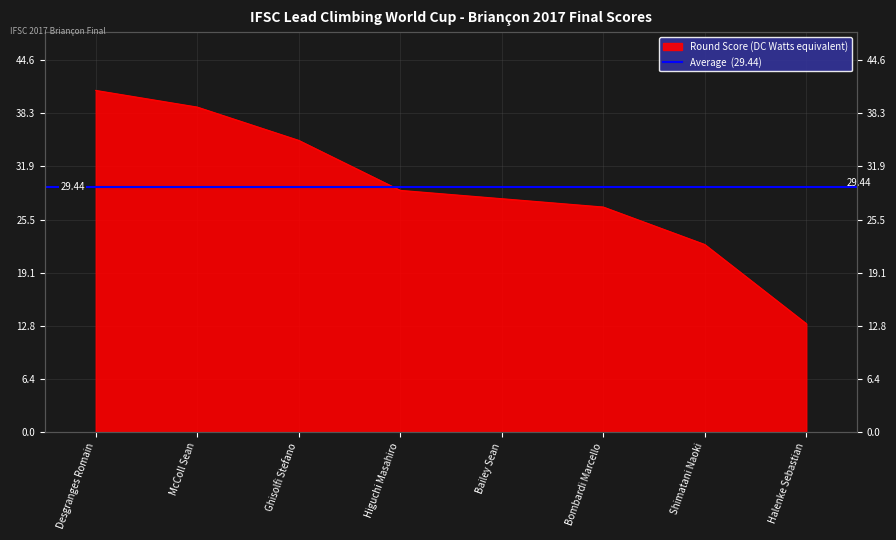

What is the sum of the values at Bombardi Marcello and Ghisolfi Stefano?

62.0